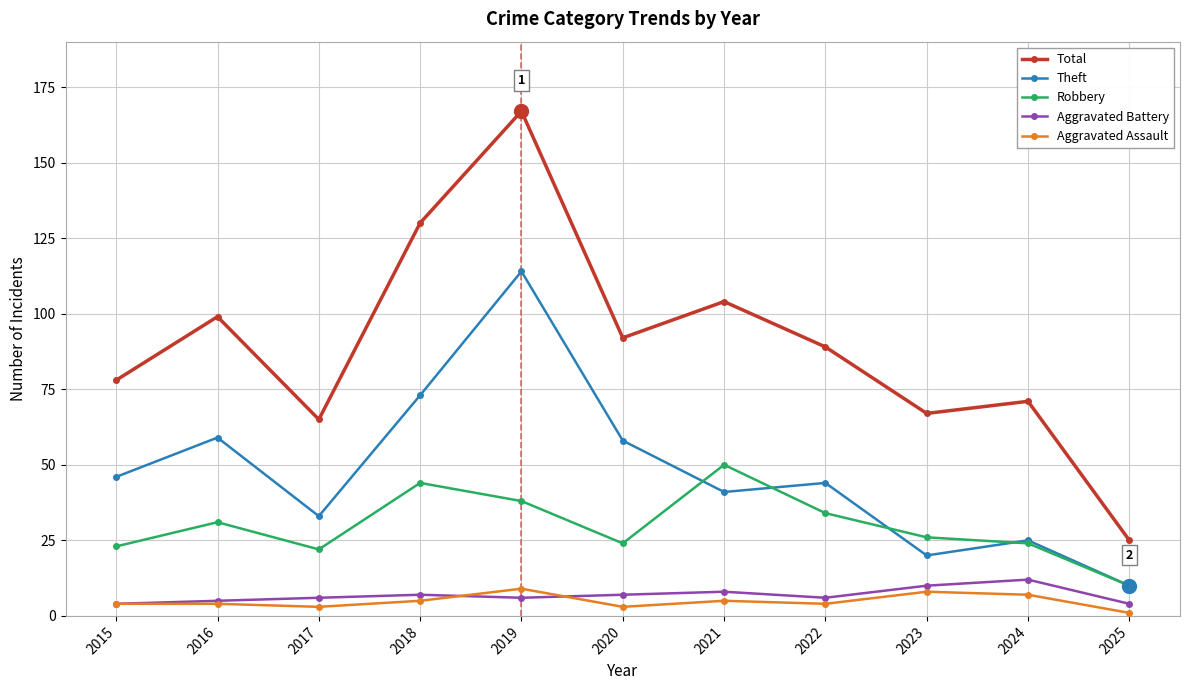

True or false: Aggravated Assault and Robbery intersect in this chart.

False